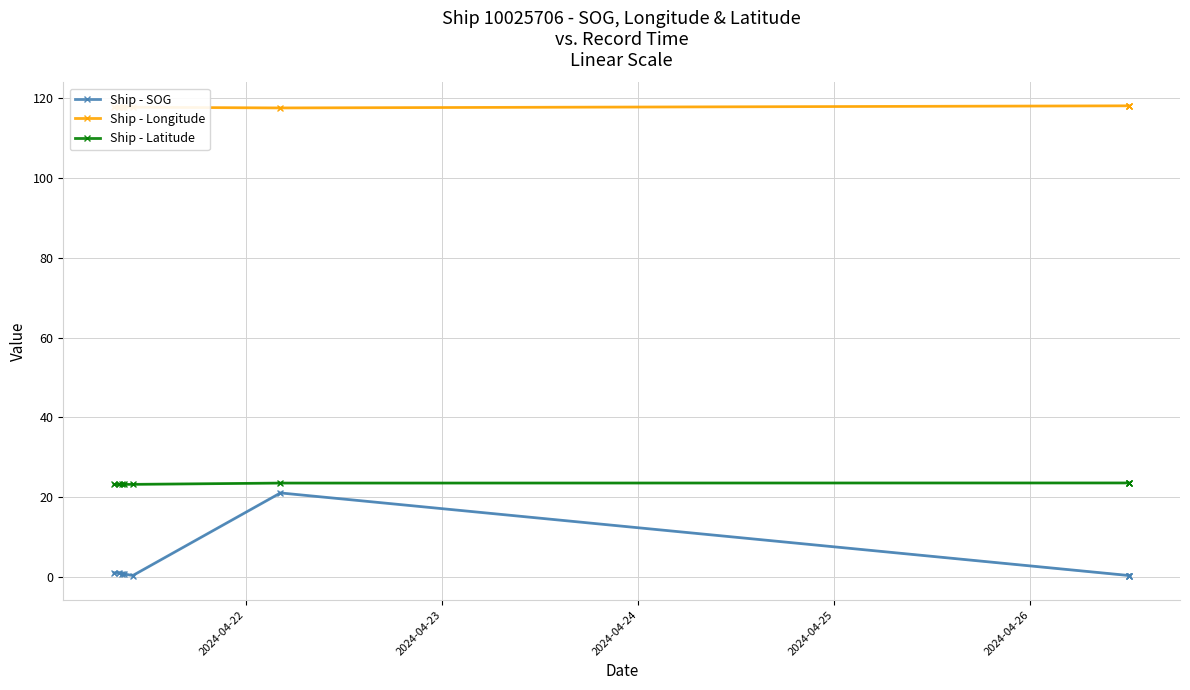

At which category is the sum across all series the highest?

5